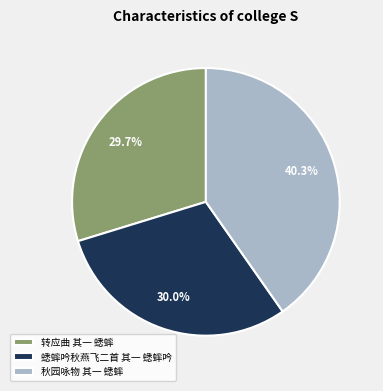

True or false: 秋园咏物 其一 蟋蟀 accounts for 35% of the total.

False